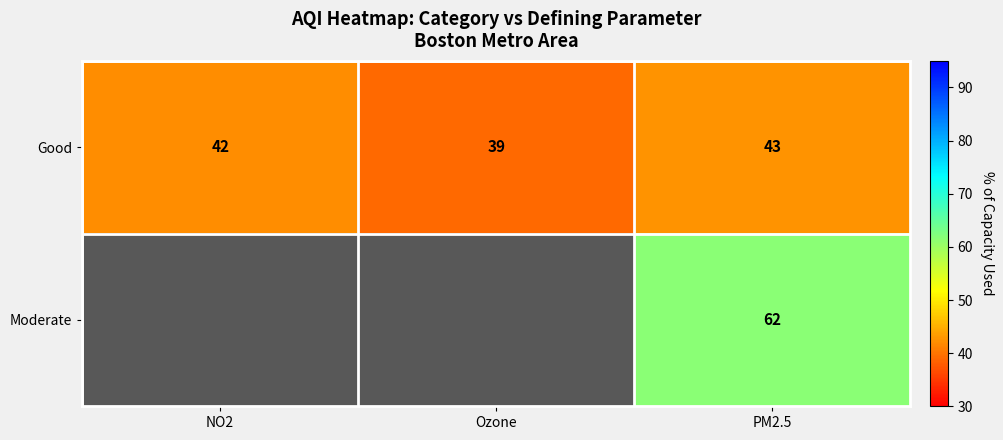

What is the spread (max minus min) of values at PM2.5?

19